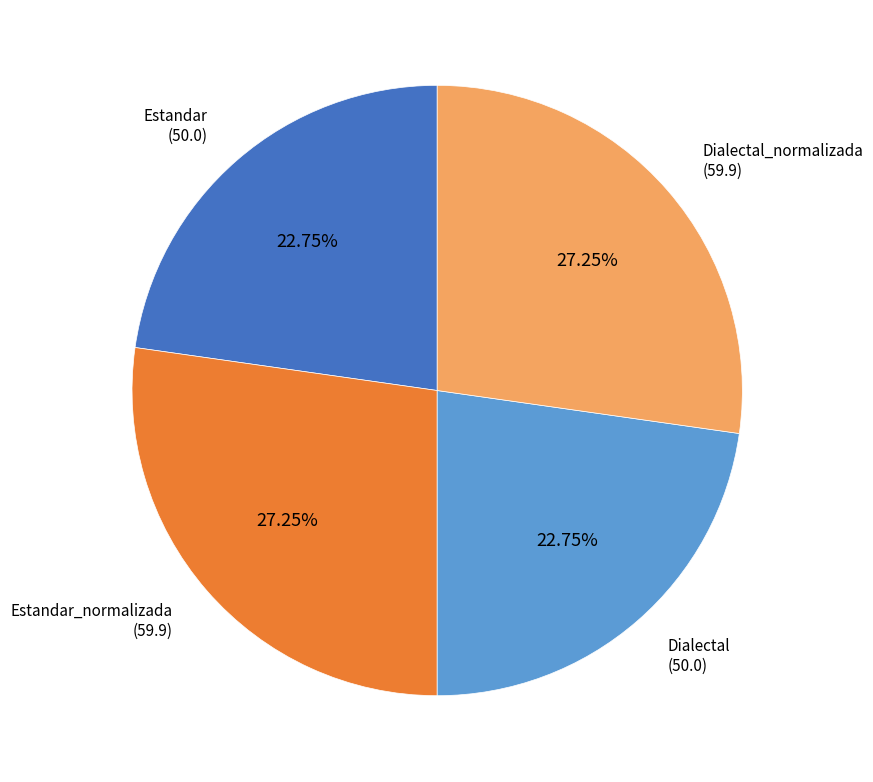

Count the number of slices in the pie.

4